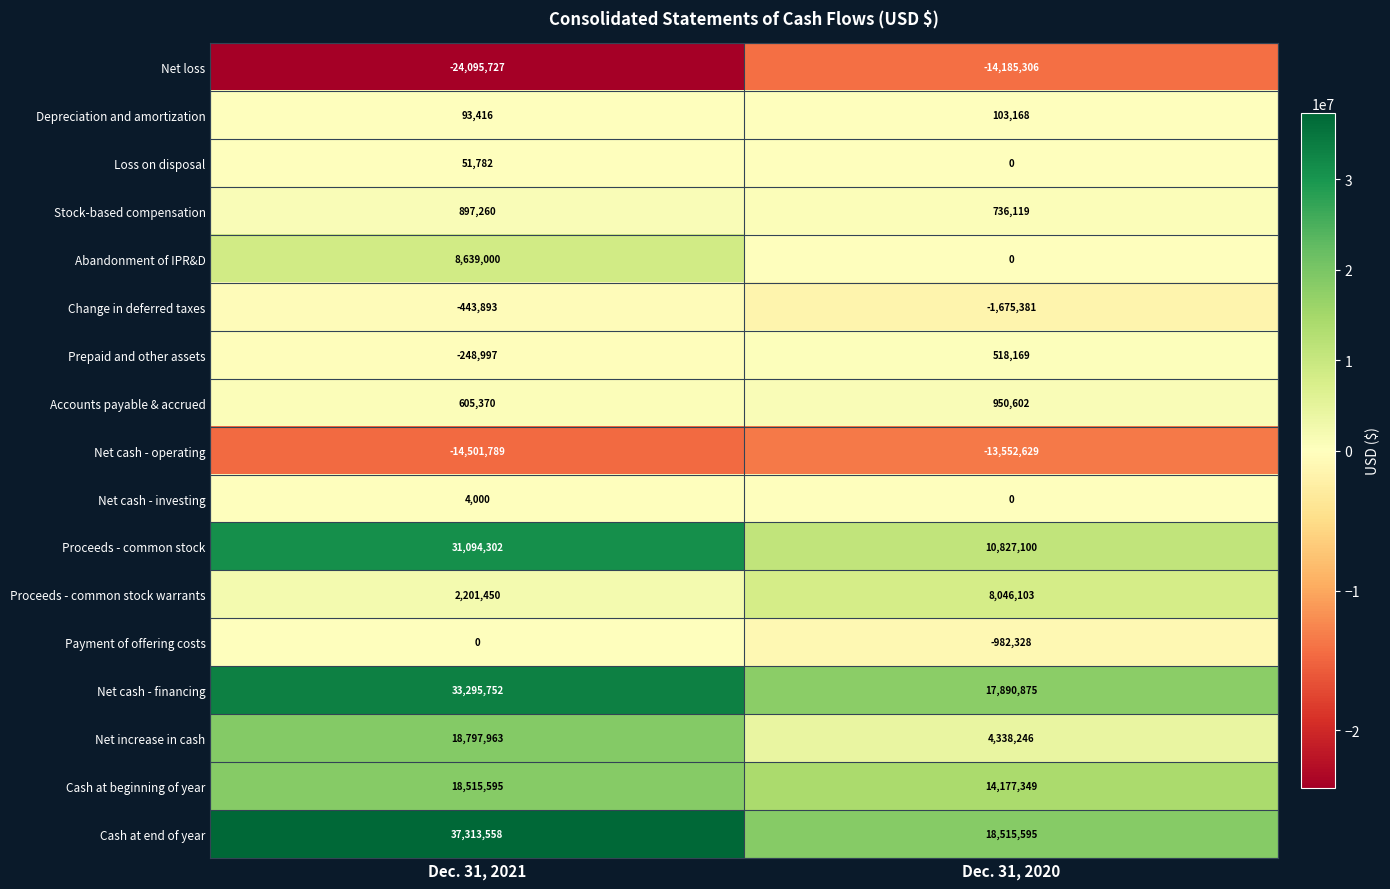

At which category is the sum across all series the highest?

Dec. 31, 2021